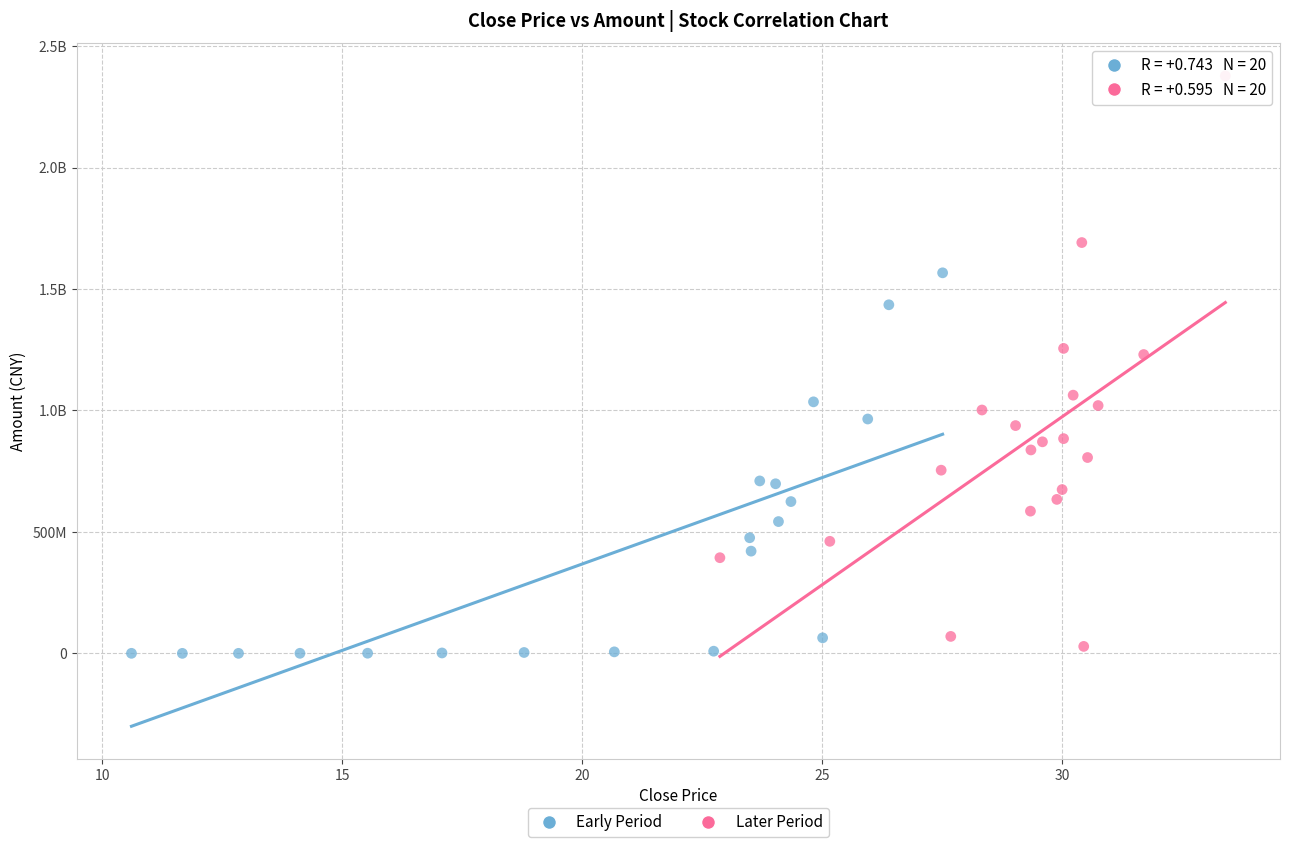

What are all the series names shown in the legend?

Early Period, Later Period